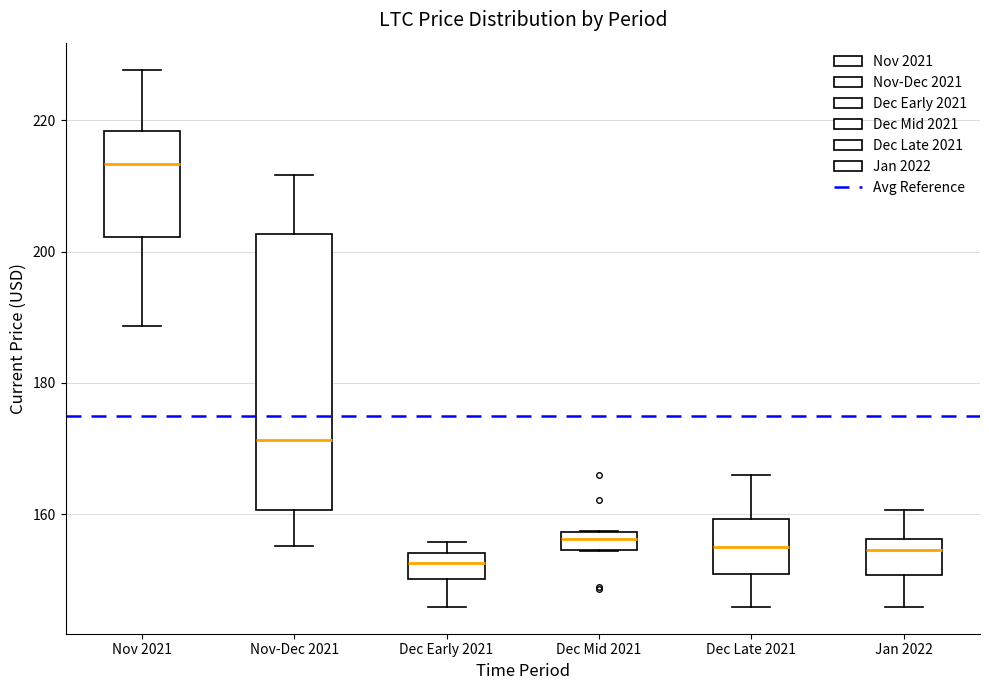

Which box has the highest median line?

Nov 2021